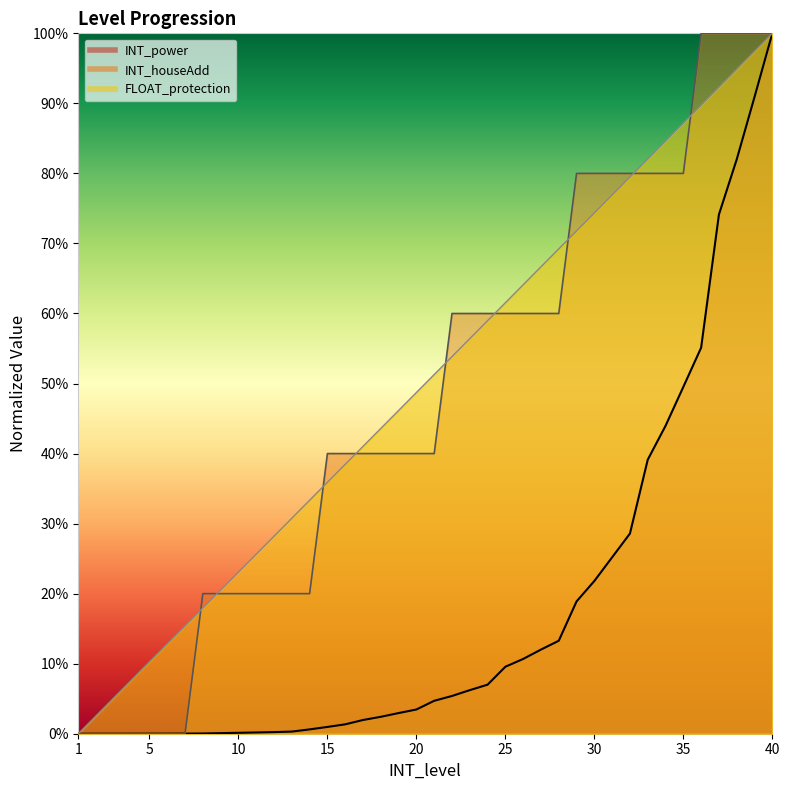

What is the approximate value of FLOAT_protection at 16?

0.4